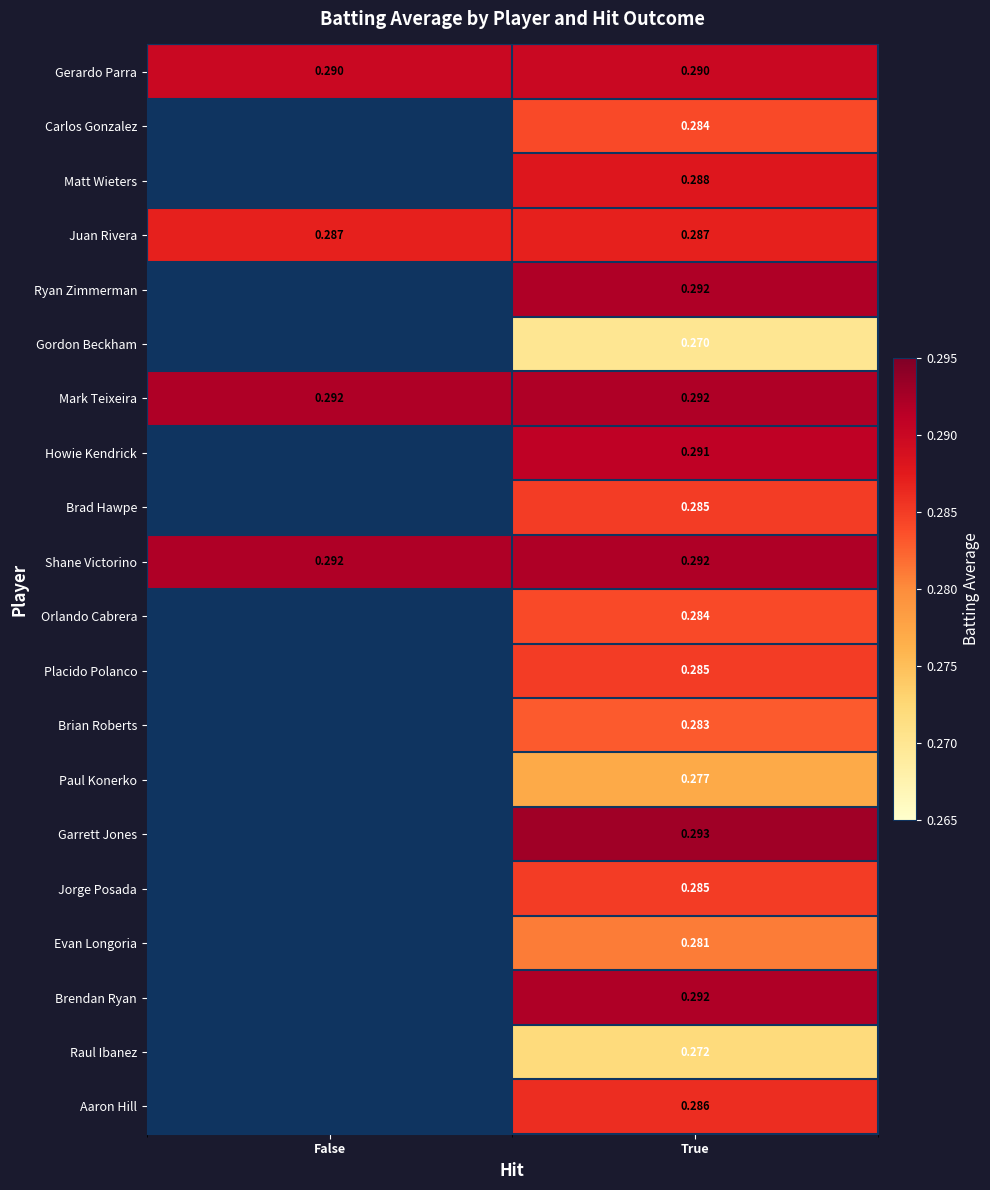

Is the value of Gerardo Parra at False greater than the value of Garrett Jones at True?

No